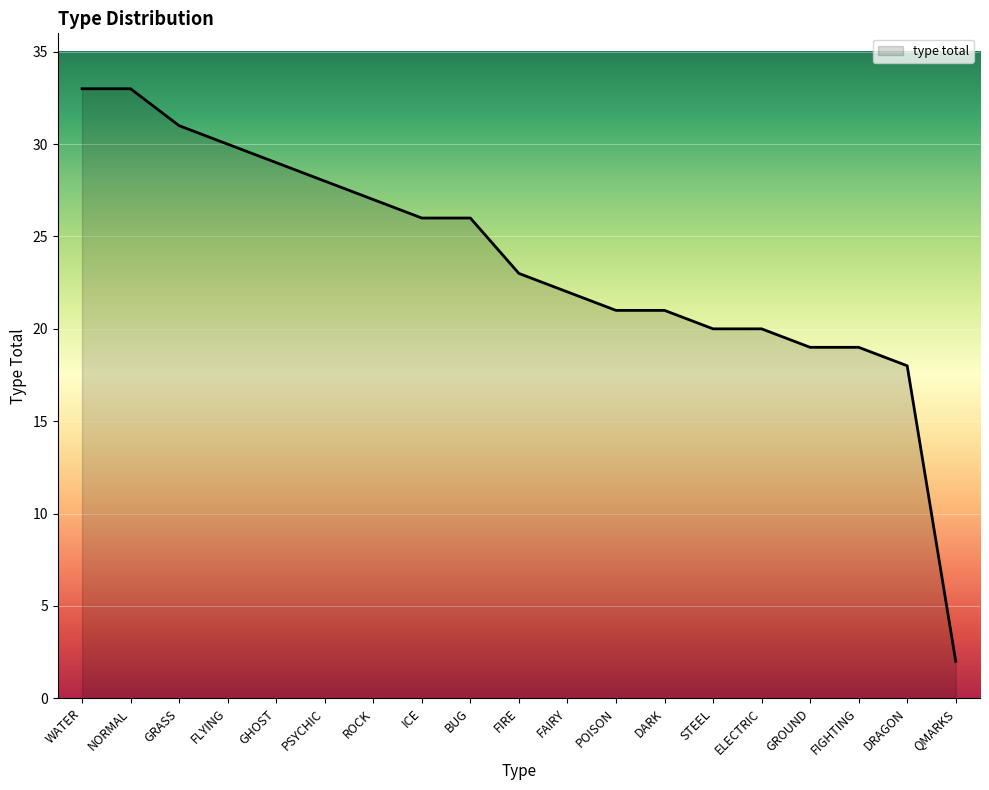

What is the sum of all values?

448